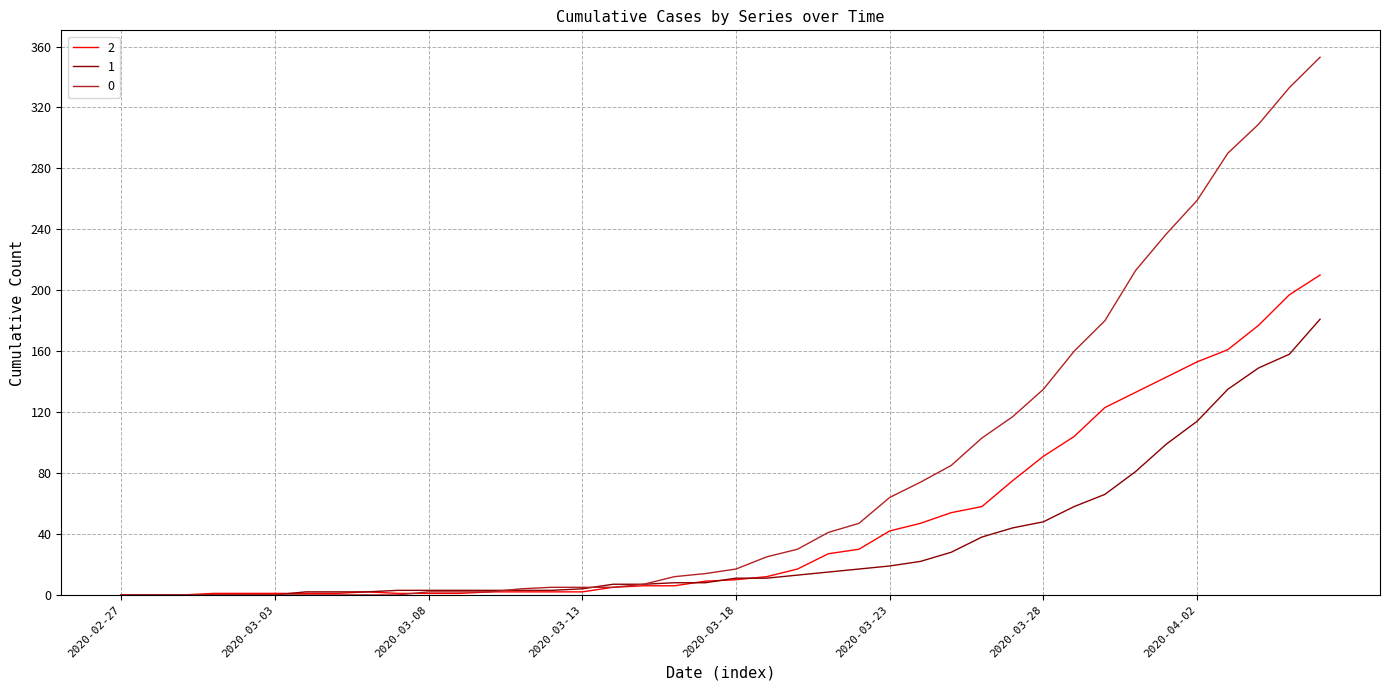

Rank the series by their average value, from highest to lowest.

0, 2, 1